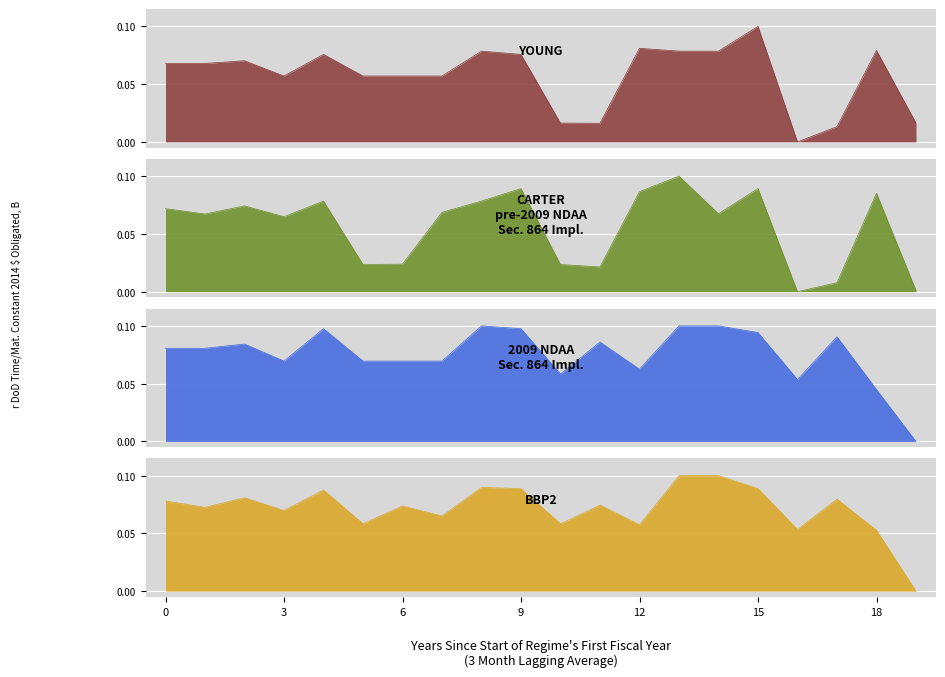

Is the value of YOUNG at 8 greater than the value of CARTER pre-2009 NDAA
Sec. 864 Impl. at 10?

Yes